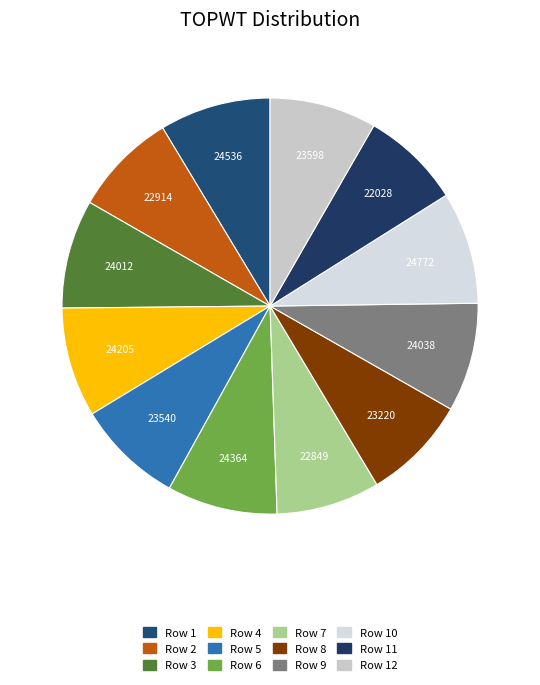

How many segments does this pie chart have?

12